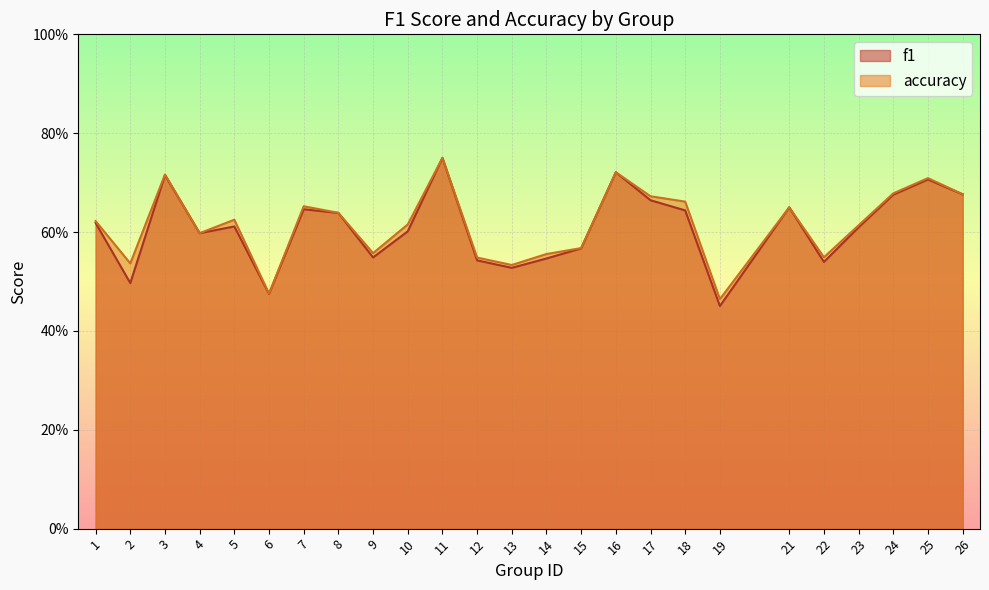

Reading left to right, transcribe all the data shown in this chart.

f1: 0.6	0.5	0.7	0.6	0.6	0.5	0.6	0.6	0.5	0.6	0.8	0.5	0.5	0.5	0.6	0.7	0.7	0.6	0.5	0.7	0.5	0.6	0.7	0.7	0.7
accuracy: 0.6	0.5	0.7	0.6	0.6	0.5	0.7	0.6	0.6	0.6	0.8	0.5	0.5	0.6	0.6	0.7	0.7	0.7	0.5	0.7	0.5	0.6	0.7	0.7	0.7